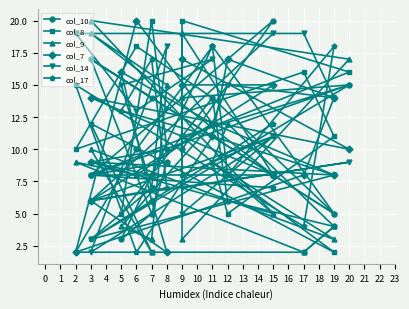

How many series are shown in this chart?

6